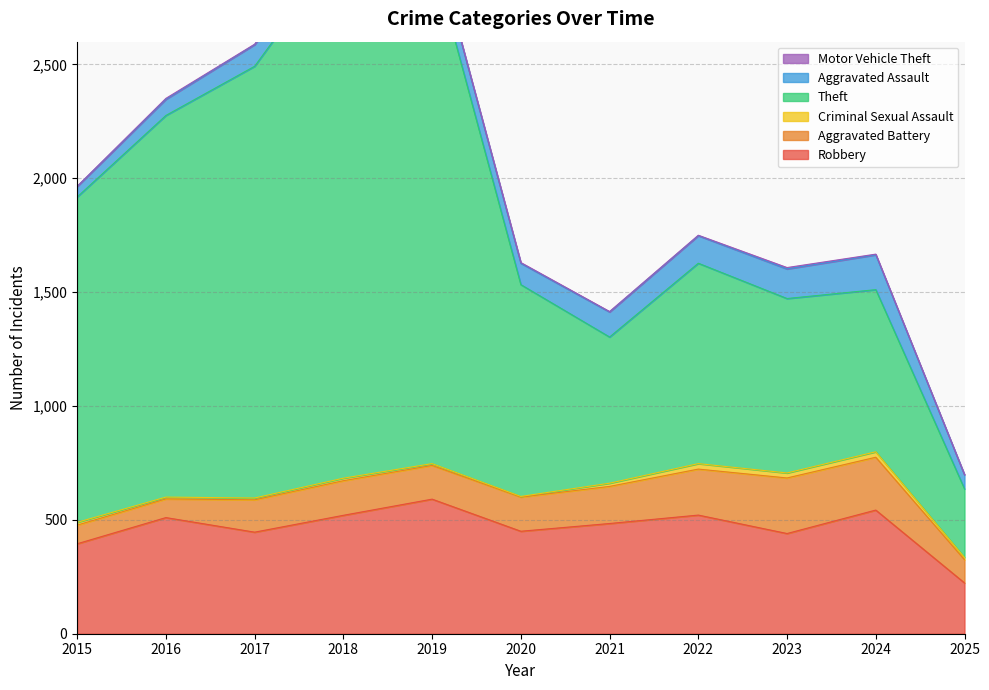

Where is the first local minimum for Aggravated Battery?

2019